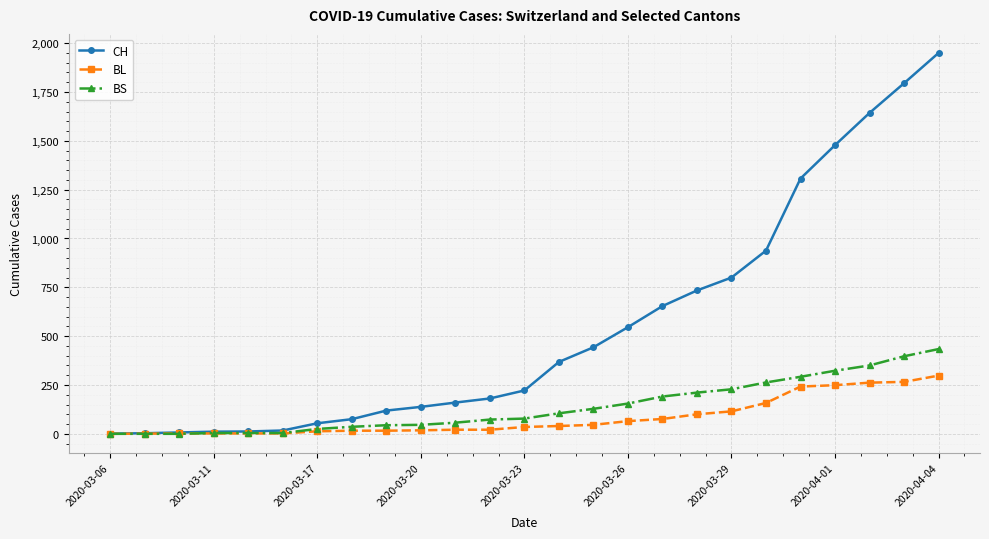

What is the difference between the maximum and second lowest values in the BS series?

434